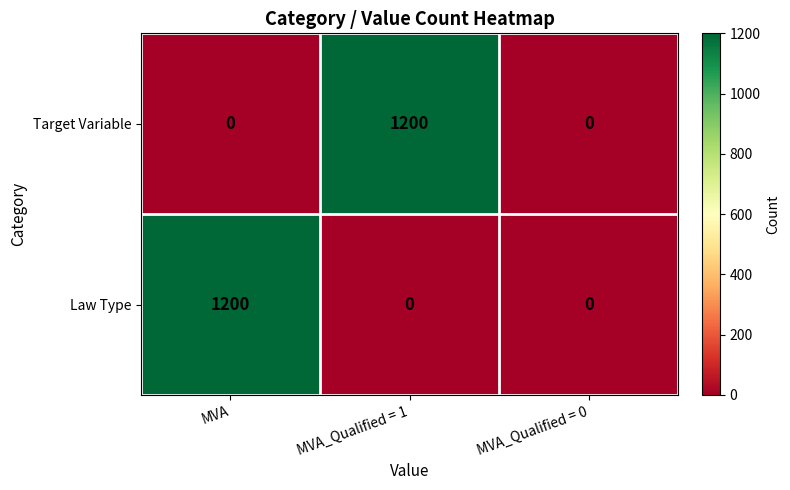

How many data points in Law Type are above 0?

1